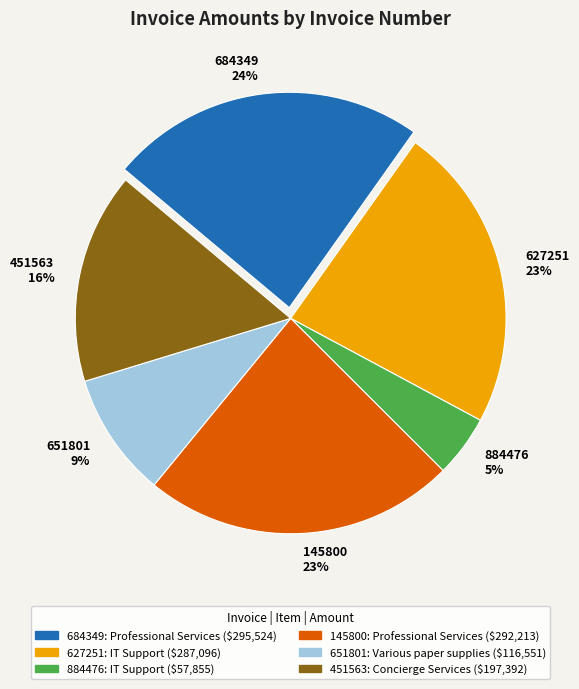

To the nearest percent, what is the combined percentage of 451563 and 145800?

39%